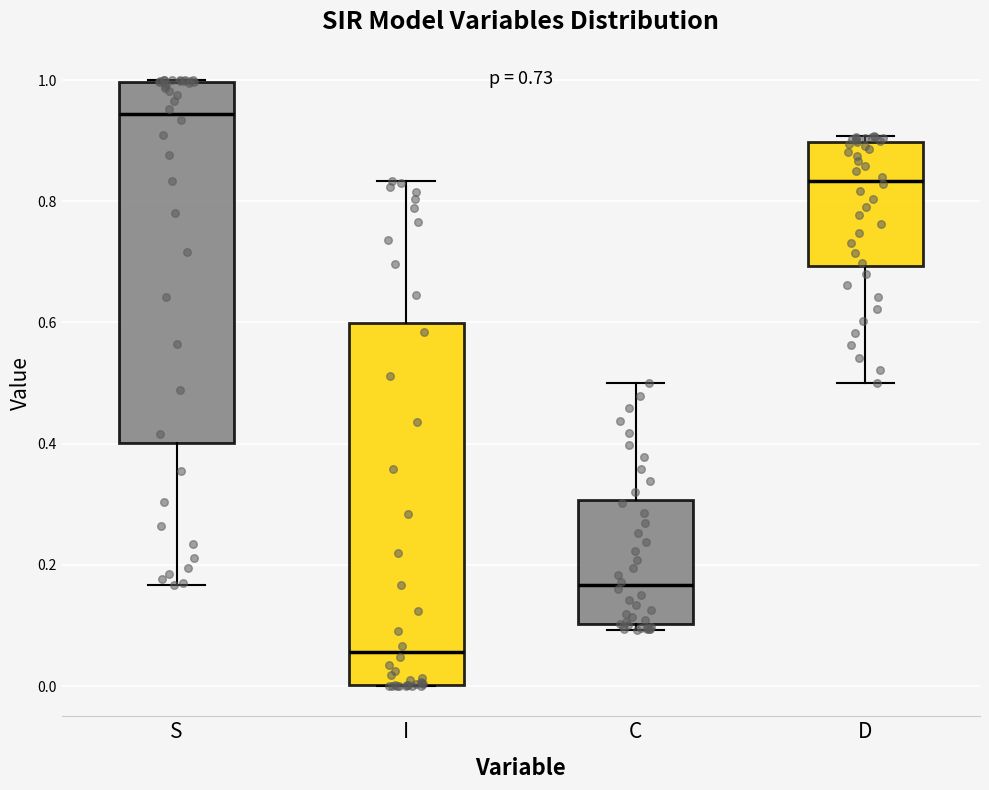

Which box has the highest median line?

S